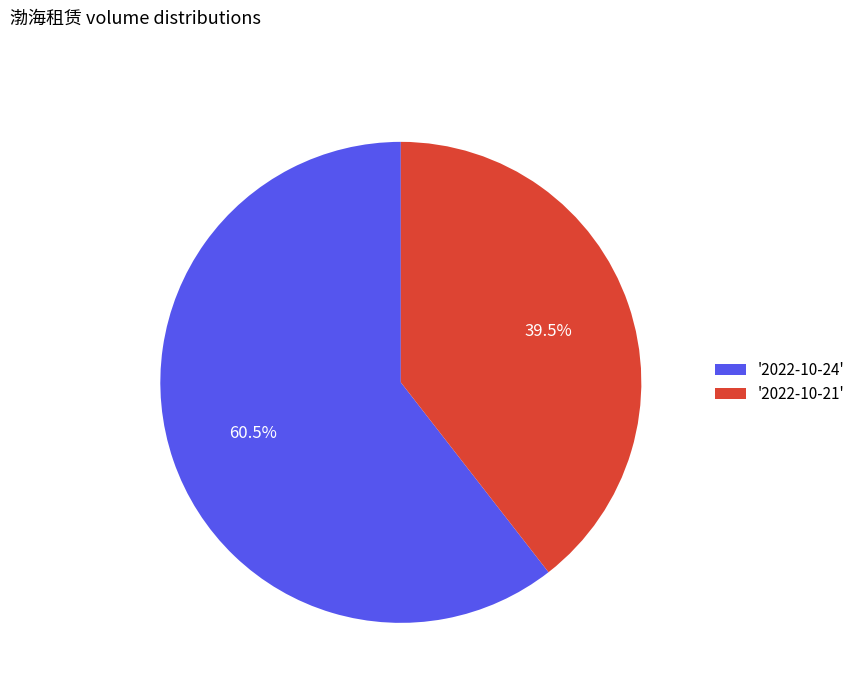

How many slices are in this pie chart?

2